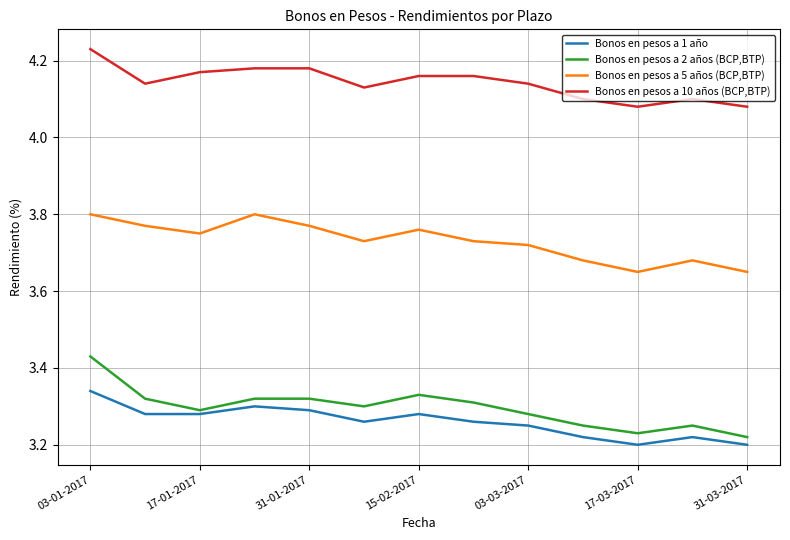

True or false: Bonos en pesos a 1 año and Bonos en pesos a 10 años (BCP,BTP) cross at least once.

False